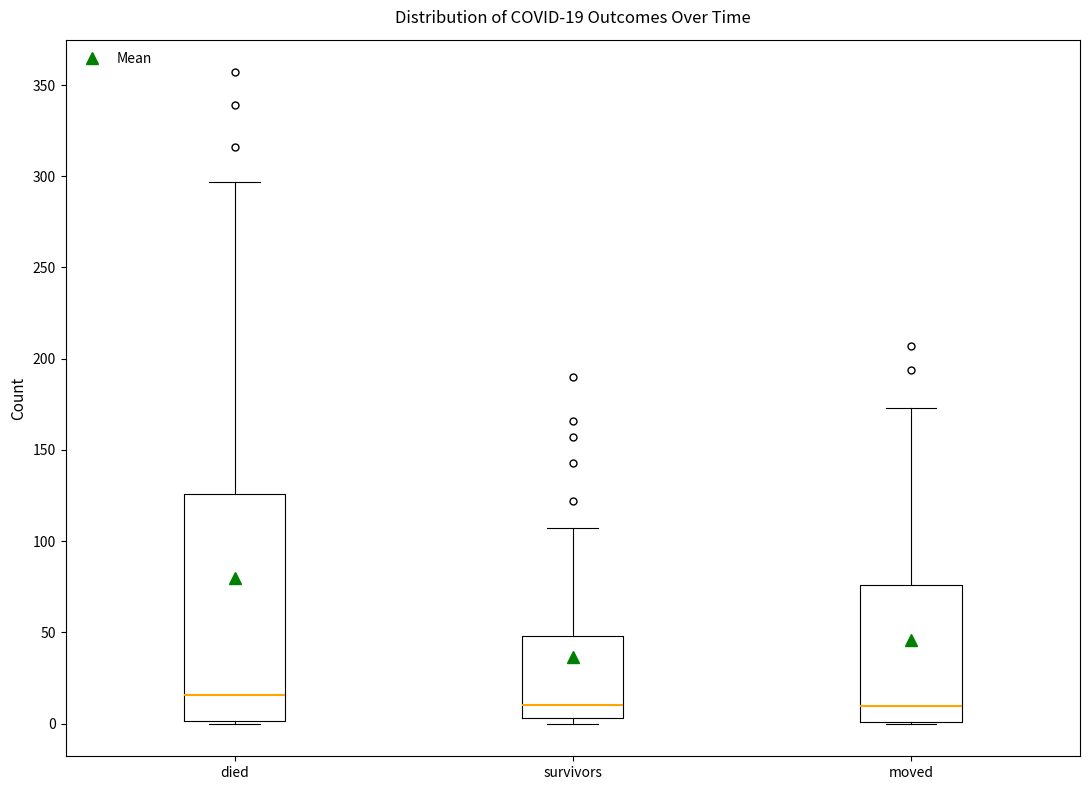

Which box is the tallest, from its lower edge to its upper edge?

died